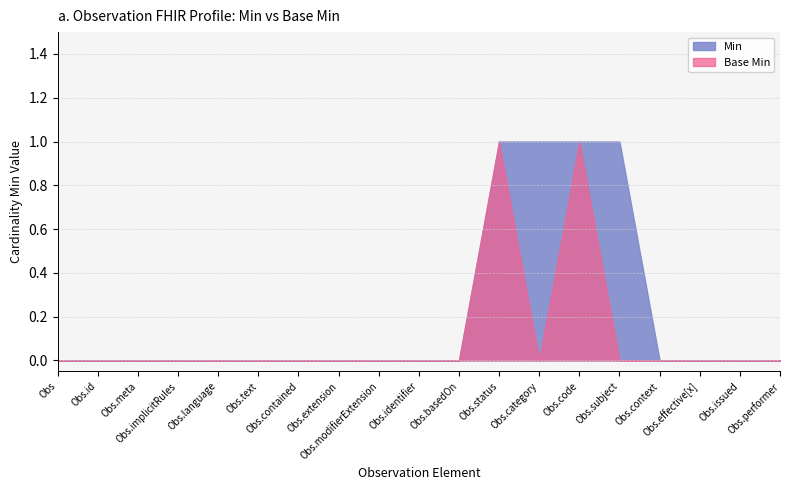

Rank the series at Observation.context from lowest to highest value.

Min, Base Min